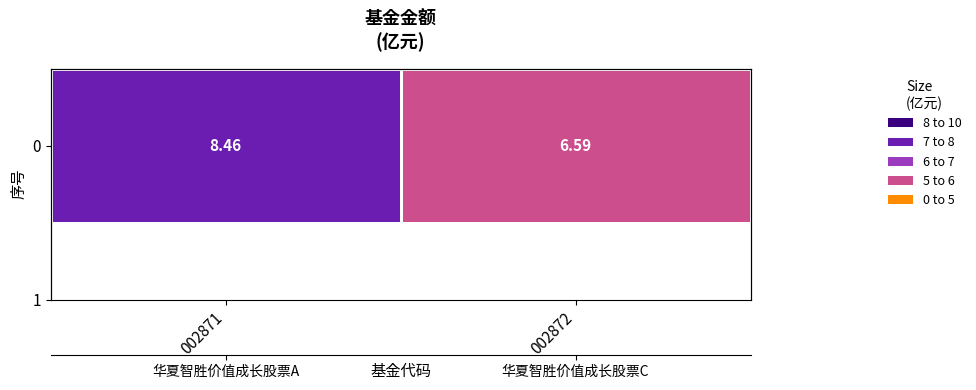

Where does the data first go above 8?

002871